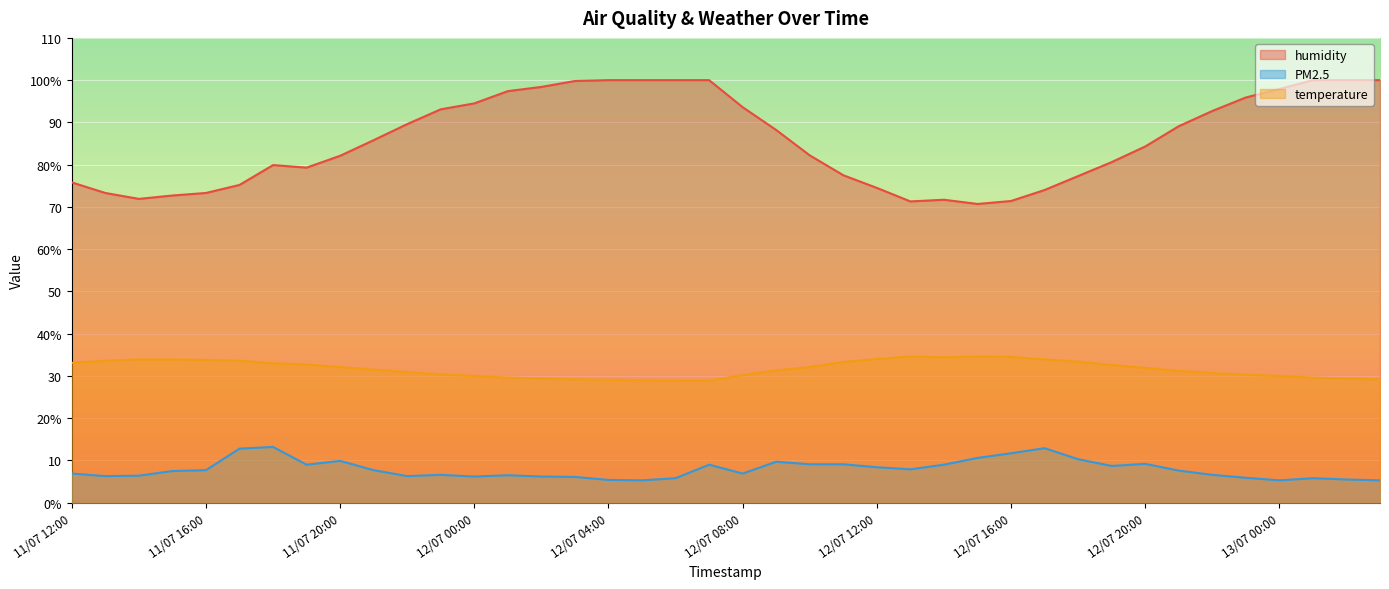

At which category is the sum across all series the highest?

12/07 07:00